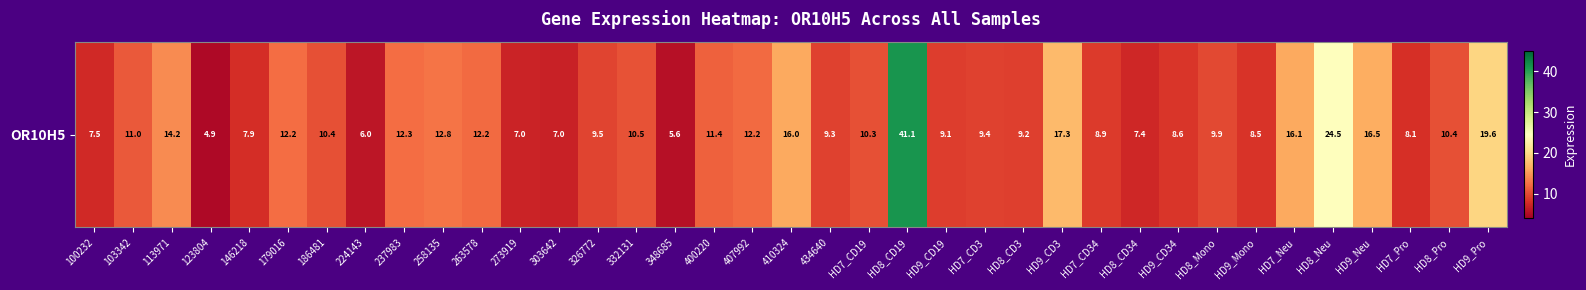

What is the change in value from 258135 to HD7_CD34?

-3.9